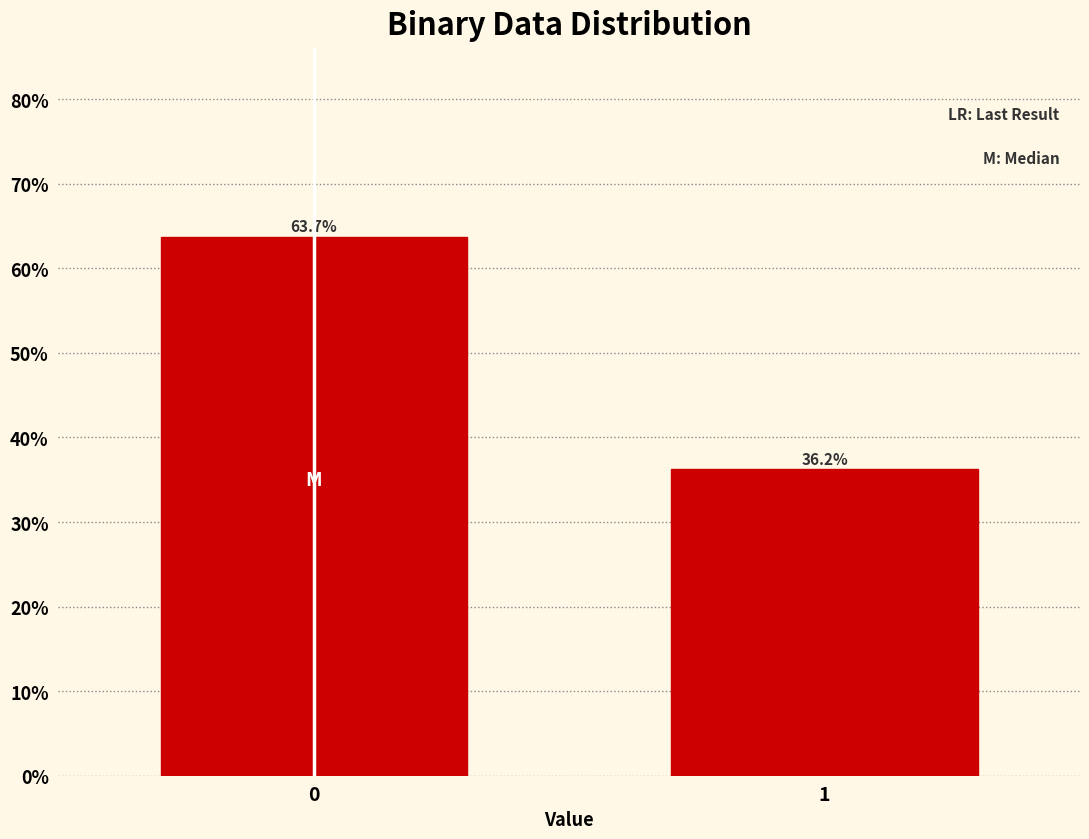

The chart shows a value of 54.2 at 1. True or false?

False